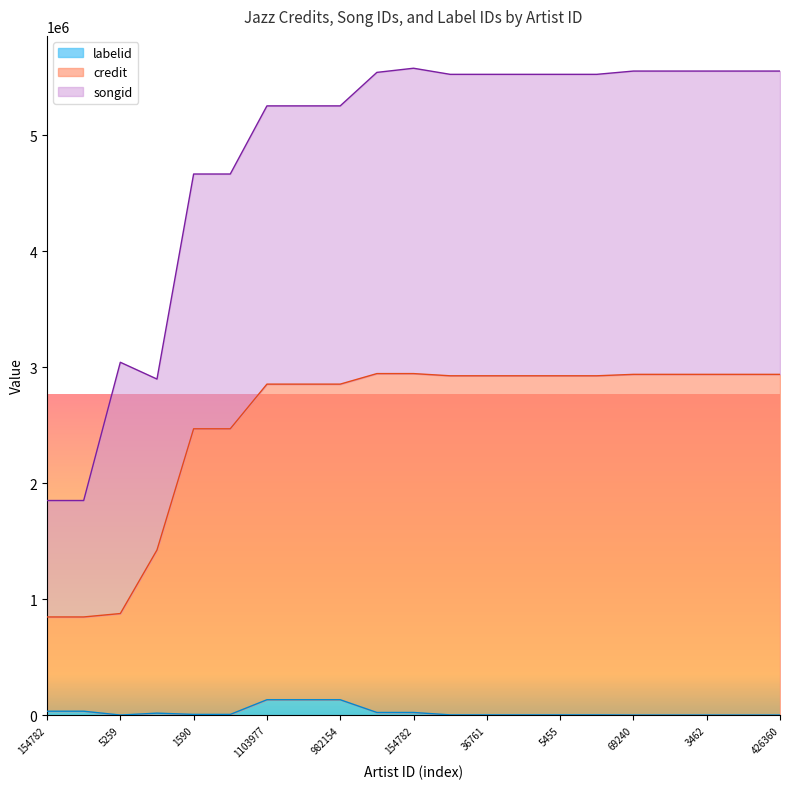

The labelid series shows 3369 at 5455. True or false?

False